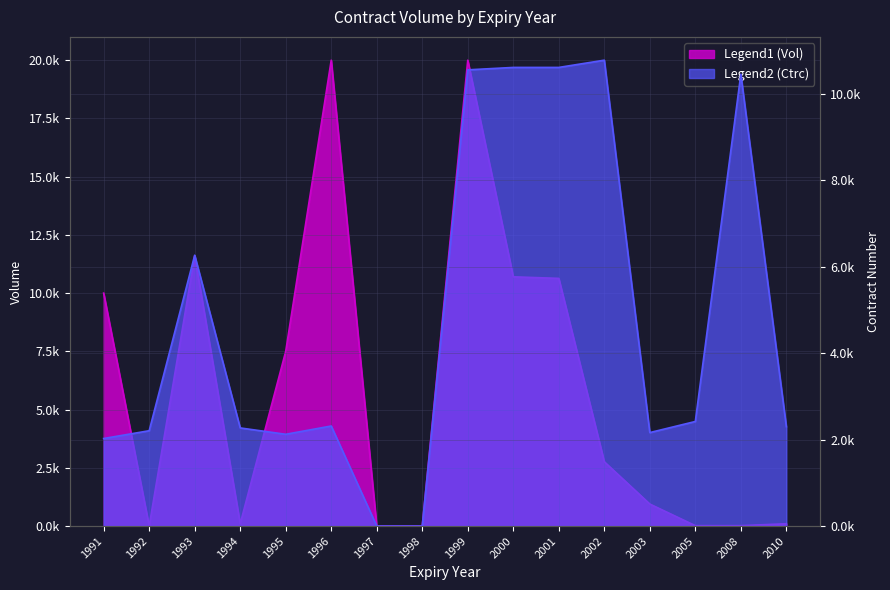

Reading left to right, extract all data points from this chart.

1991=2.0	1992=2.2	1993=6.3	1994=2.3	1995=2.1	1996=2.3	1997=0.0	1998=0.0	1999=10.6	2000=10.6	2001=10.6	2002=10.8	2003=2.2	2005=2.4	2008=10.5	2010=2.3